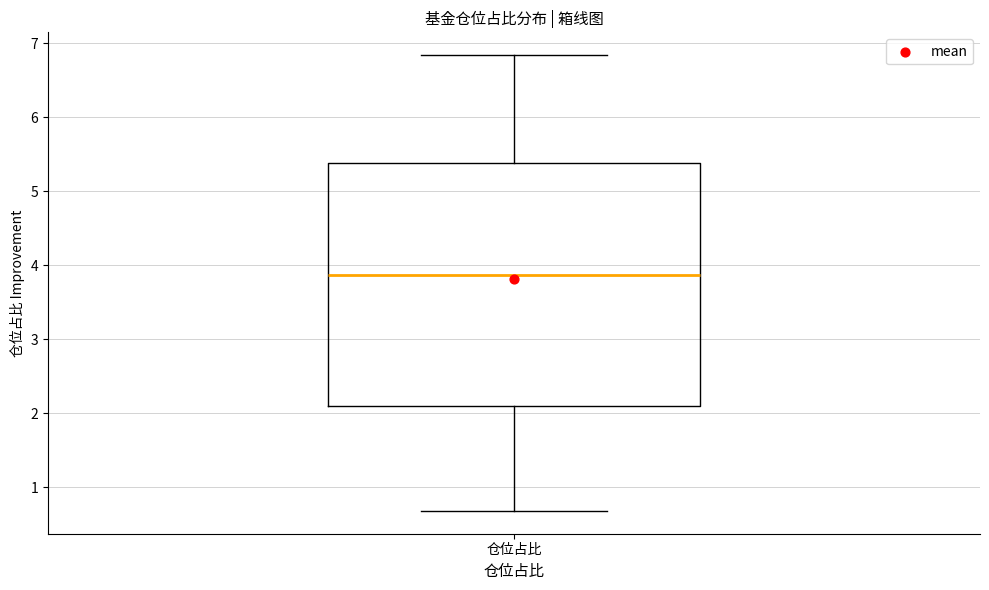

Transcribe this box plot: give where the median line is, the range the box spans, and where the two whiskers end, as read against the y-axis. The values are not printed on the chart, so give them approximately, as read against the axis.

median 3.9, box 2.1 to 5.4, whiskers 0.7 to 6.8